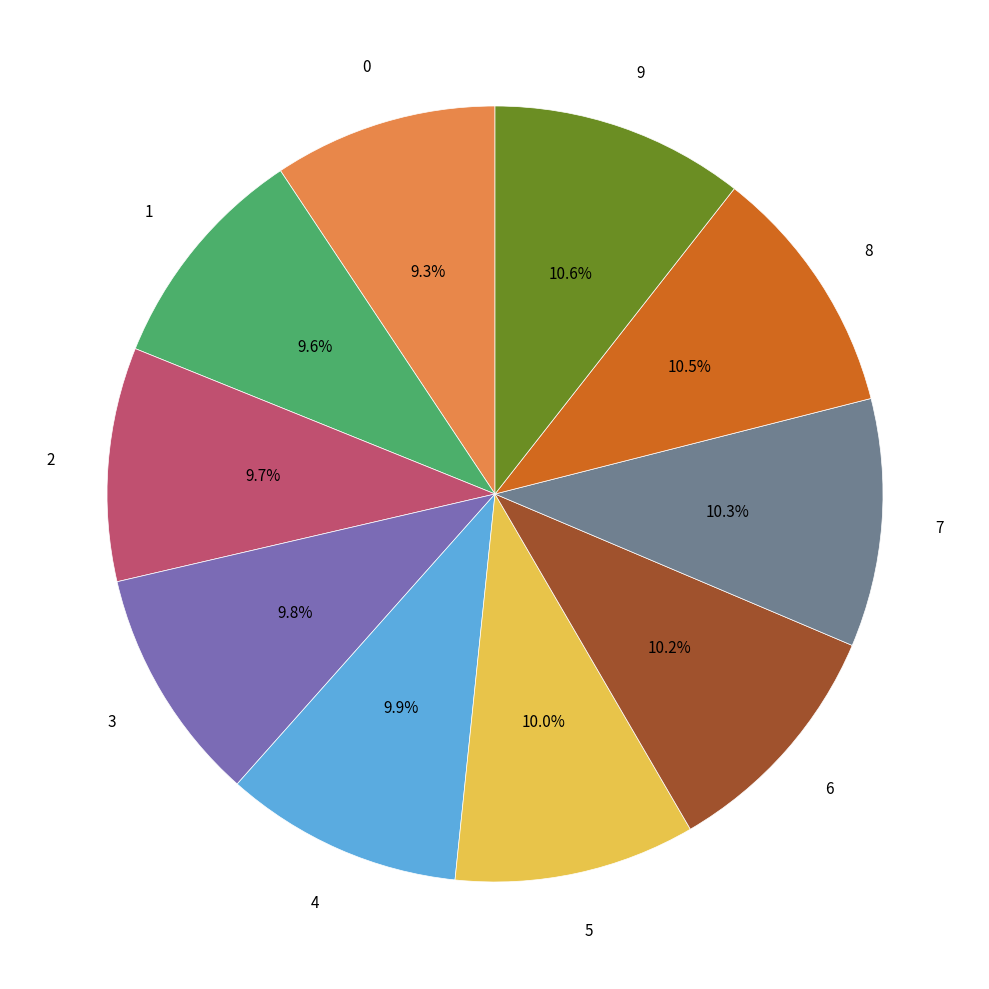

Is there a majority slice in this chart?

No